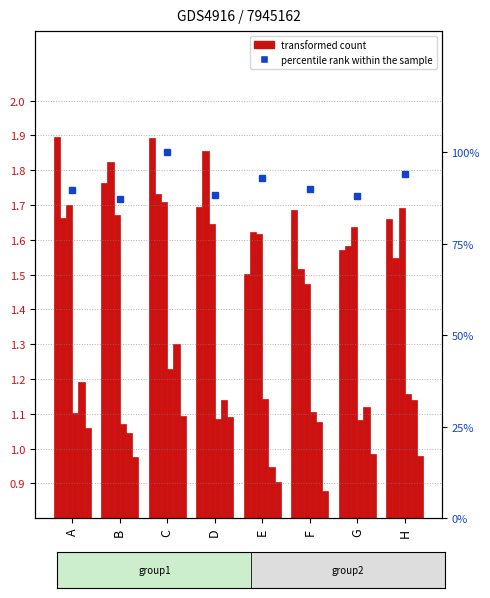

Which label corresponds to the smallest value in the chart?

F